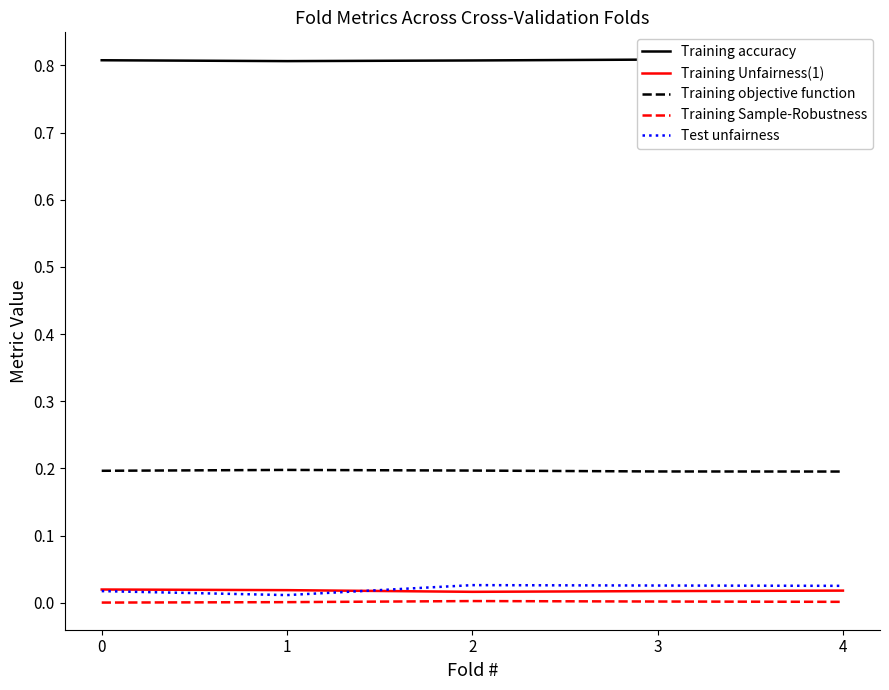

What is the maximum value shown in the chart?

0.8